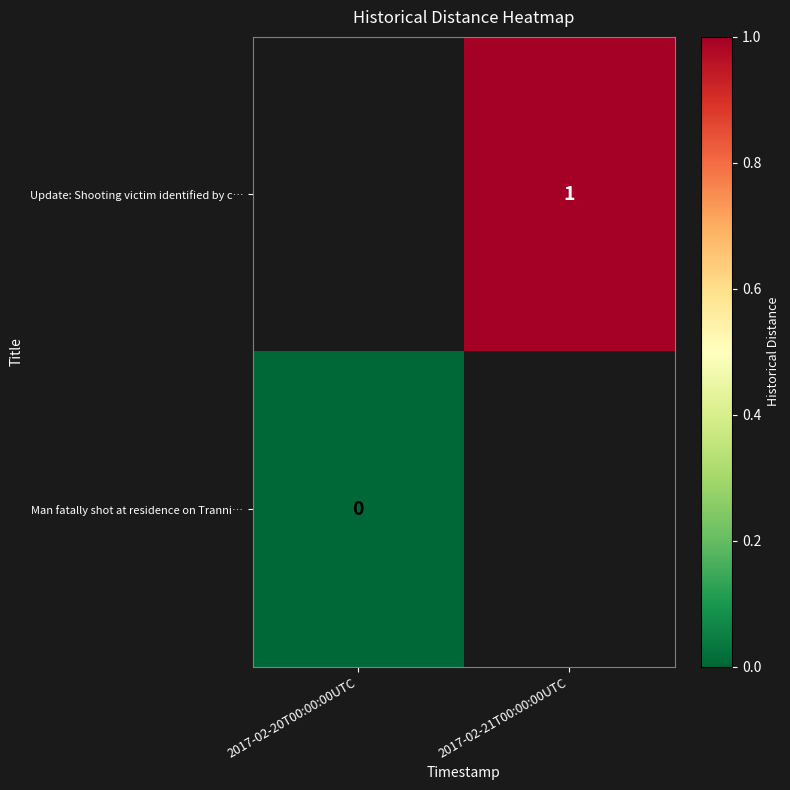

The Update: Shooting victim identified by c… series shows 1 at 2017-02-21T00:00:00UTC. True or false?

True